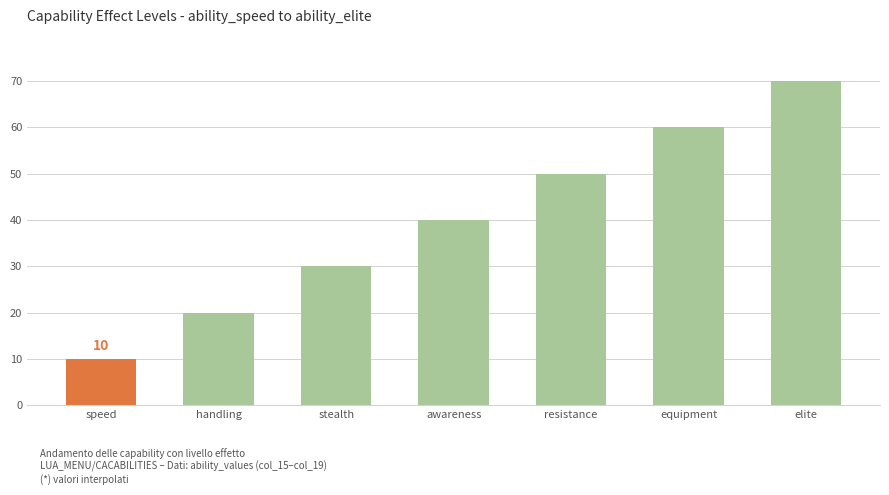

What is the change in value from handling to stealth?

+10